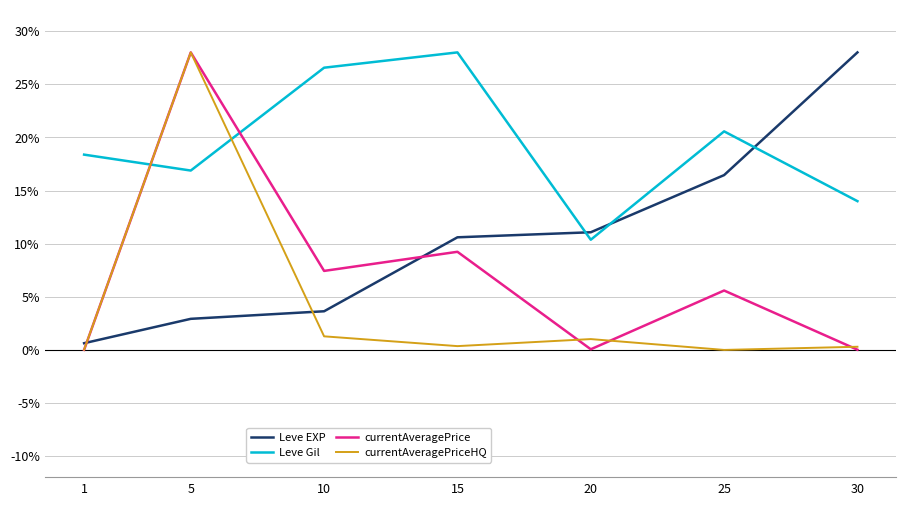

Which series has the largest total across all categories?

Leve Gil